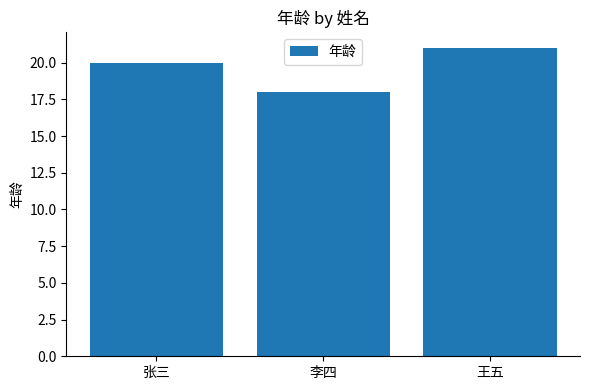

What is the average value?

20